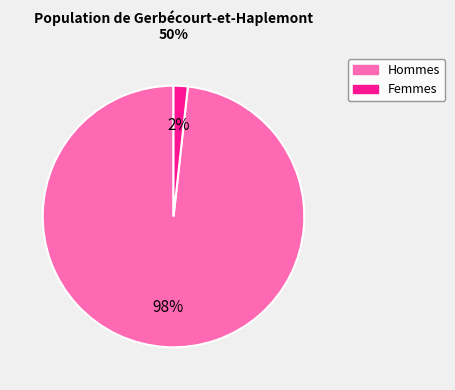

Is the sum of Hommes and Femmes greater than half?

Yes